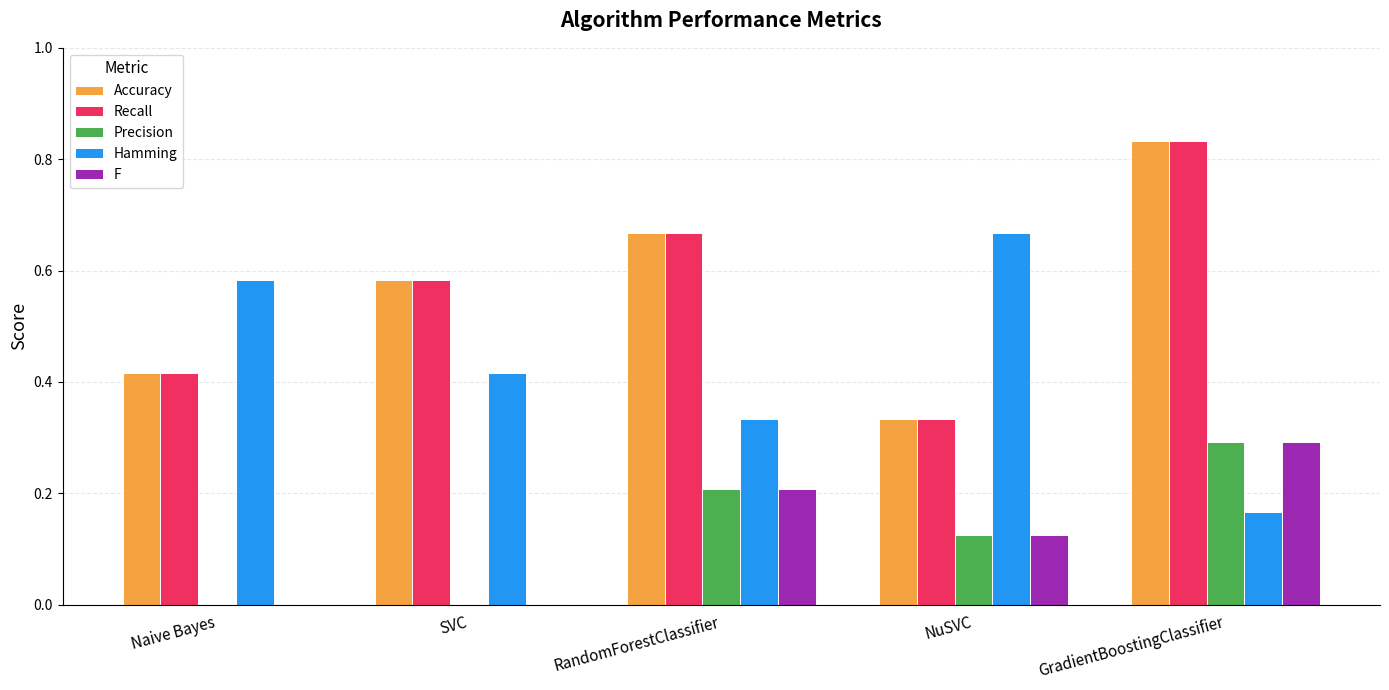

True or false: Precision has a value of 0.3 at RandomForestClassifier.

False